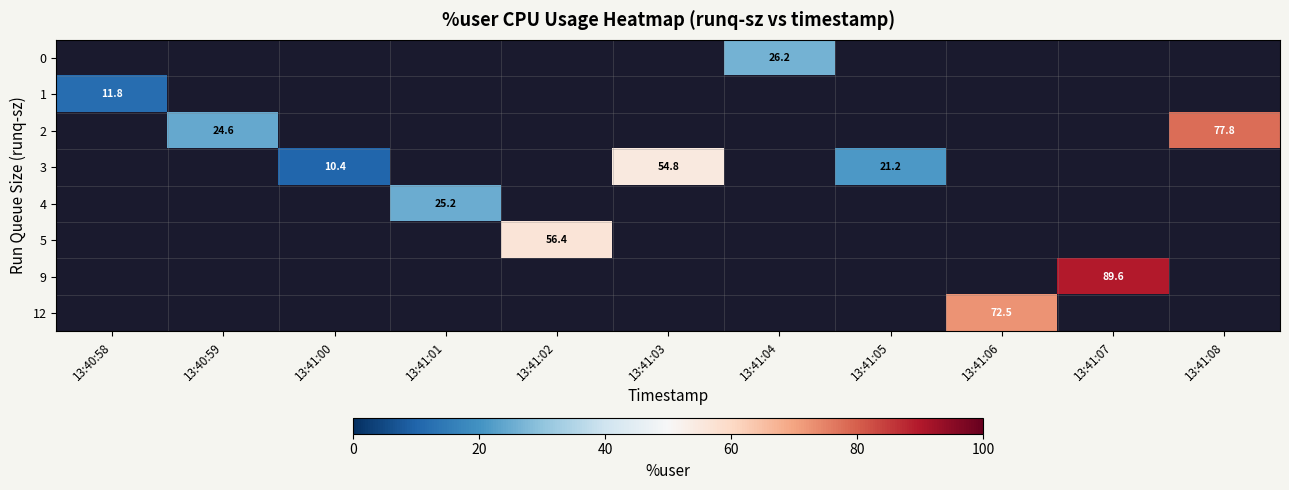

At which category does the chart reach its minimum across all series?

13:41:00